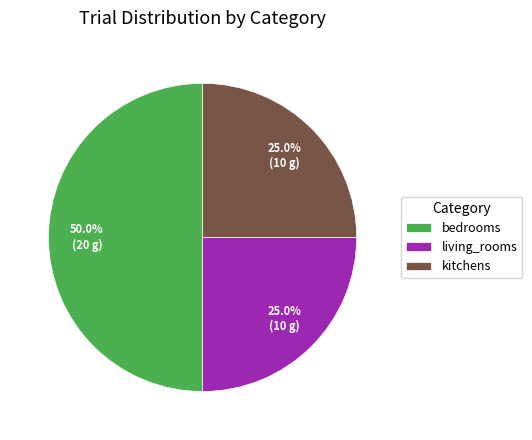

Count the number of slices in the pie.

3